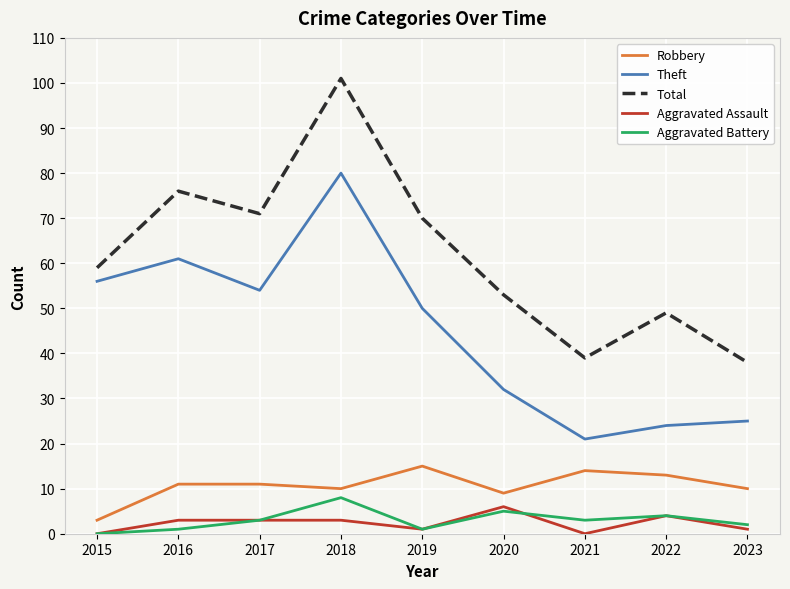

What value does the Theft series have at 2017, to the nearest 5?

55